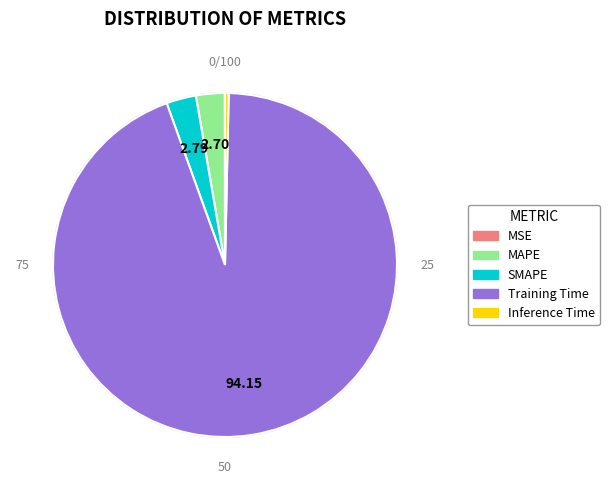

What is the largest slice in the pie chart?

Training Time